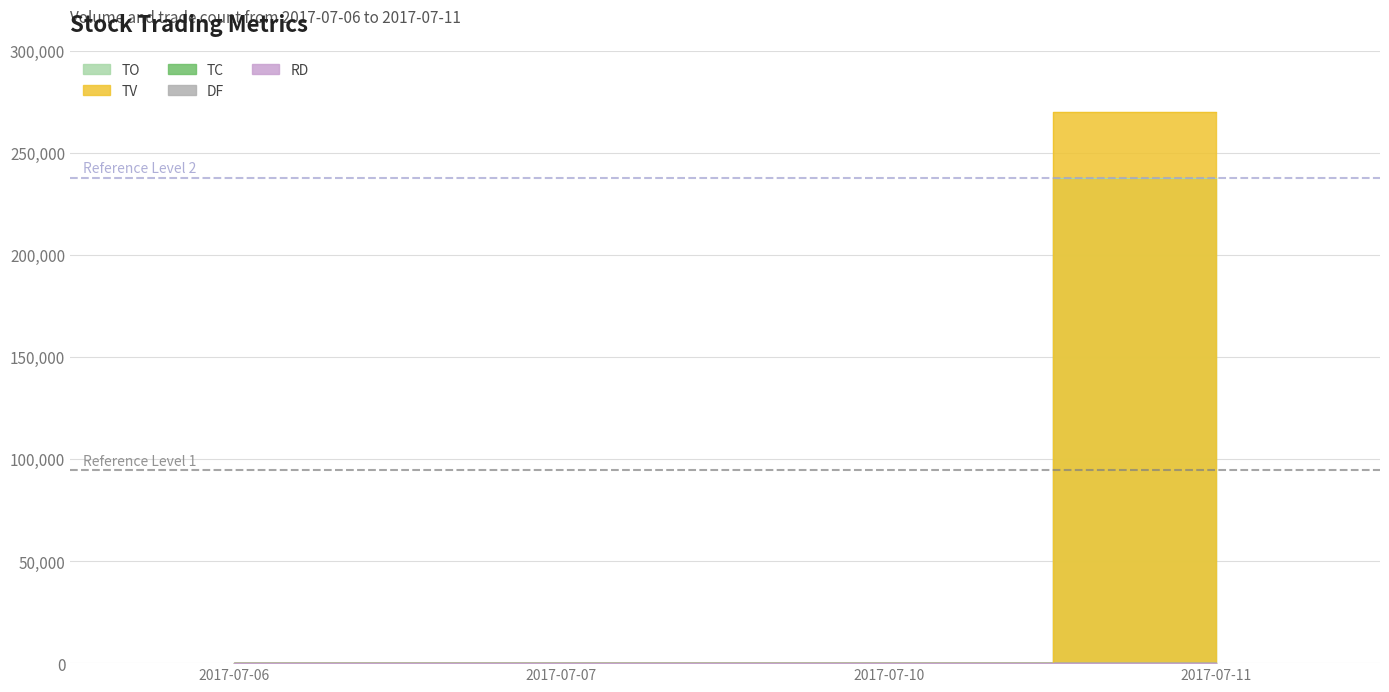

Rank the categories by TV value from lowest to highest.

2017-07-06, 2017-07-07, 2017-07-10, 2017-07-11